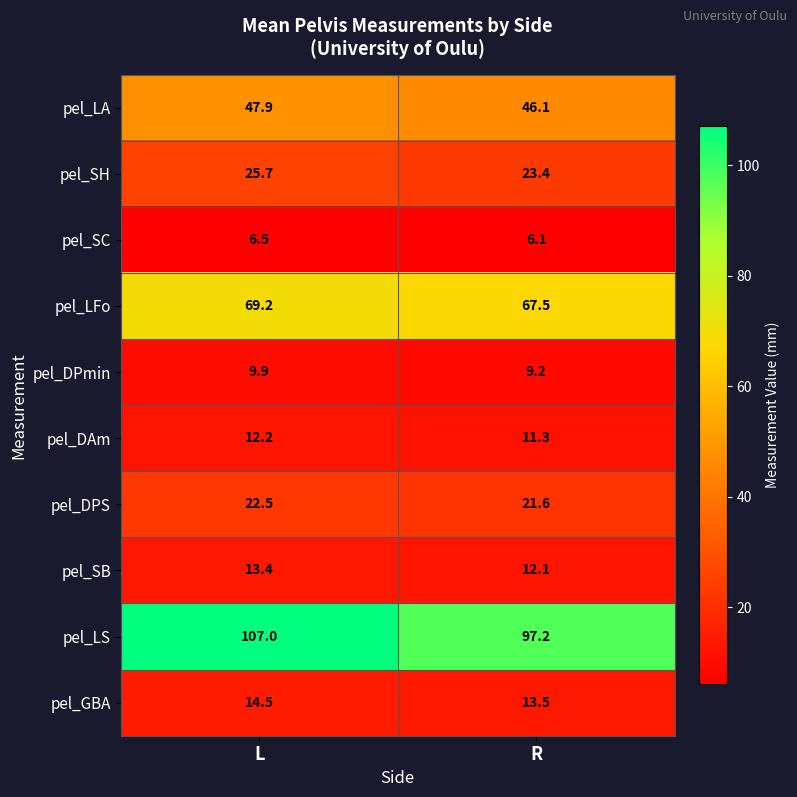

Which series has the largest range (max minus min)?

pel_LS